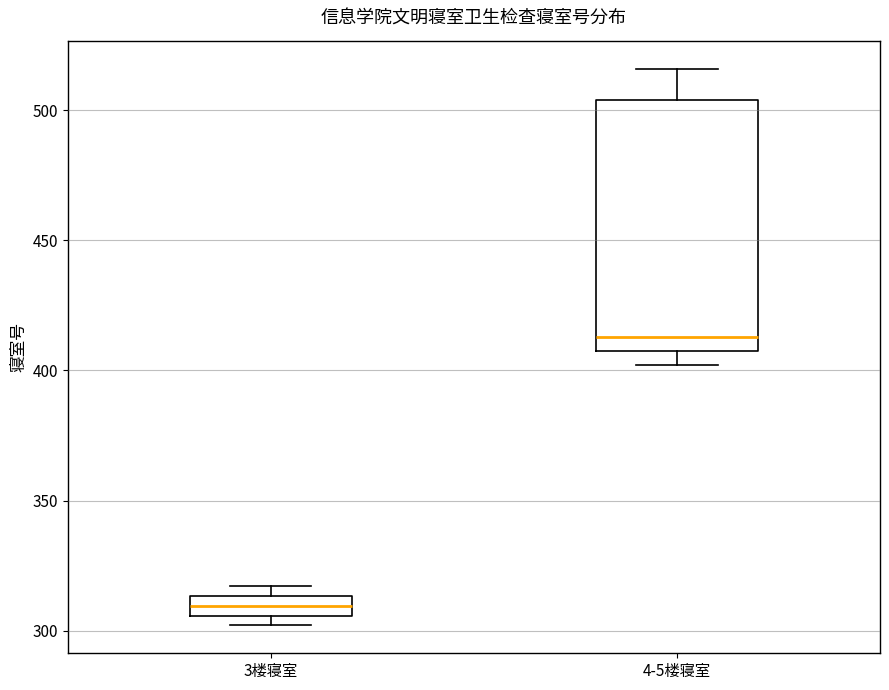

Comparing the boxes themselves (not the whiskers), which one is the tallest?

4-5楼寝室